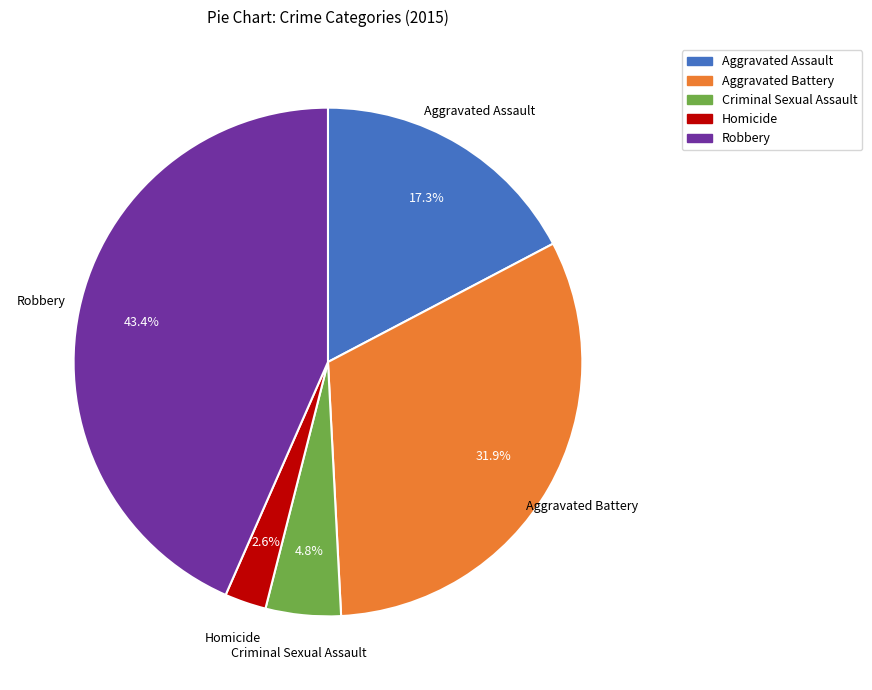

Is there a majority slice in this chart?

No